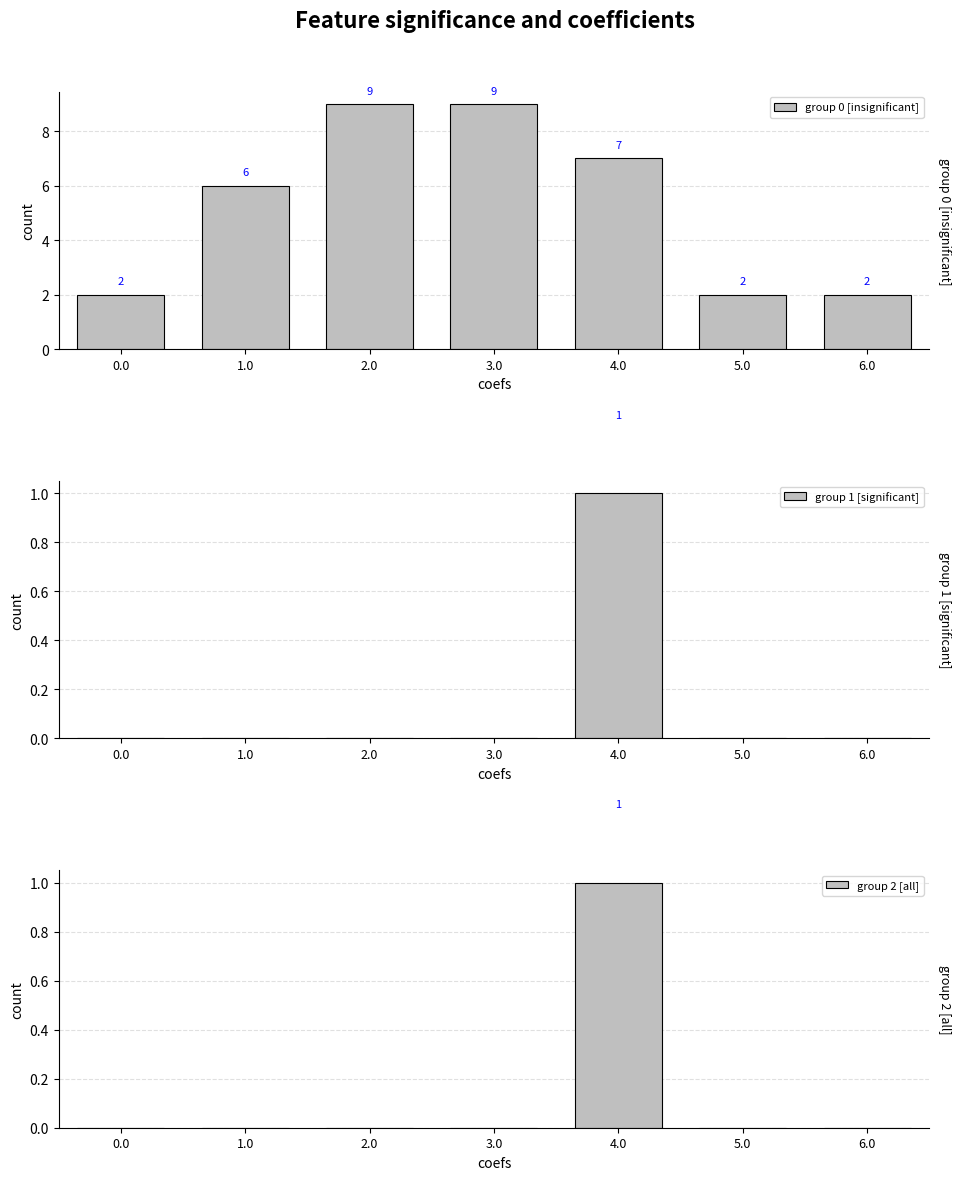

At how many categories does at least one series exceed 0?

7